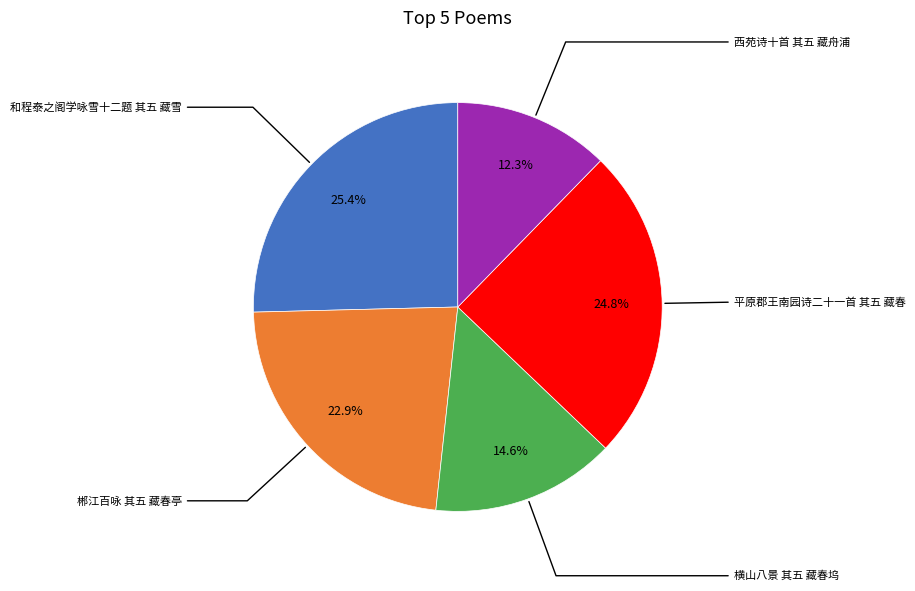

Combined, what portion of the pie is 郴江百咏 其五 藏春亭 and 横山八景 其五 藏春坞?

37.5%